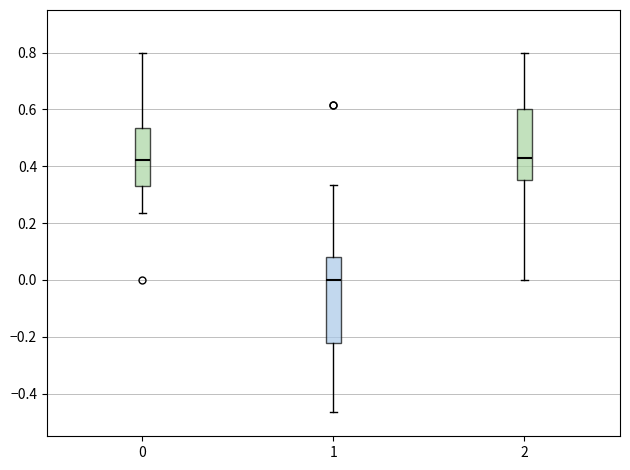

Where does the median line of the box at x = 2 sit on the y-axis? The values are not printed on the chart, so give them approximately, as read against the axis.

0.42